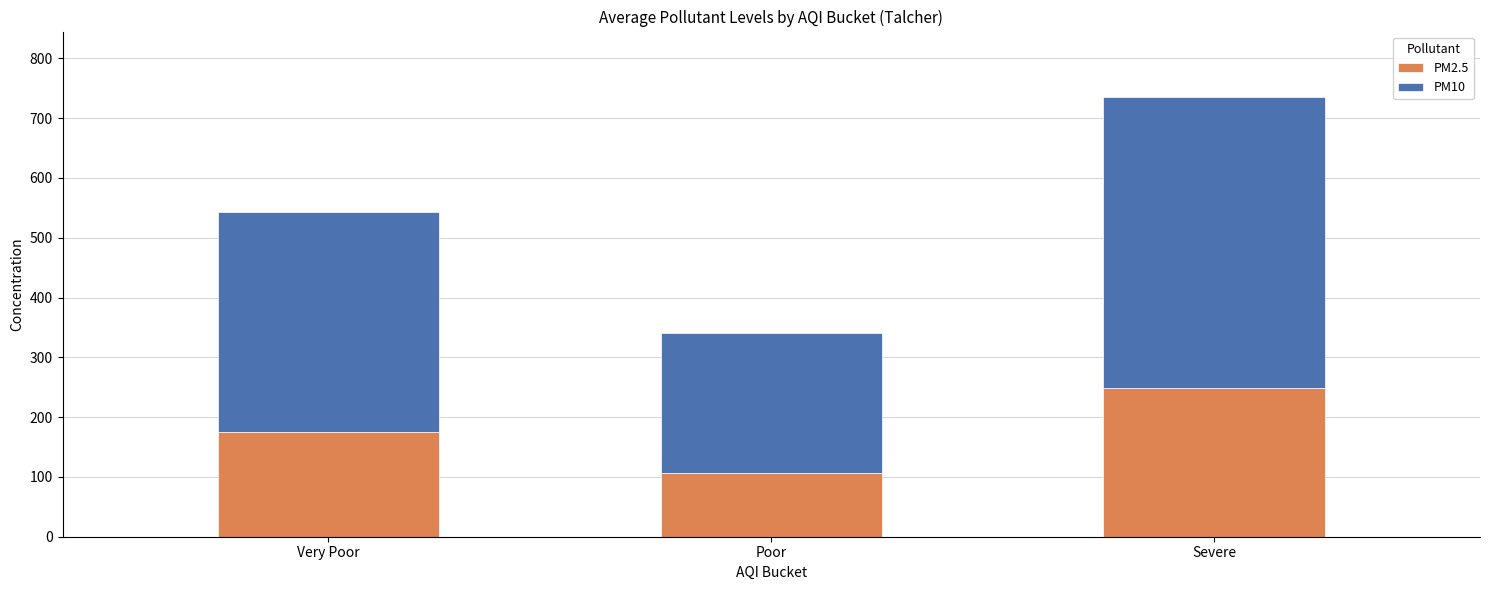

List the labels in order of PM2.5 value, largest first.

Severe, Very Poor, Poor